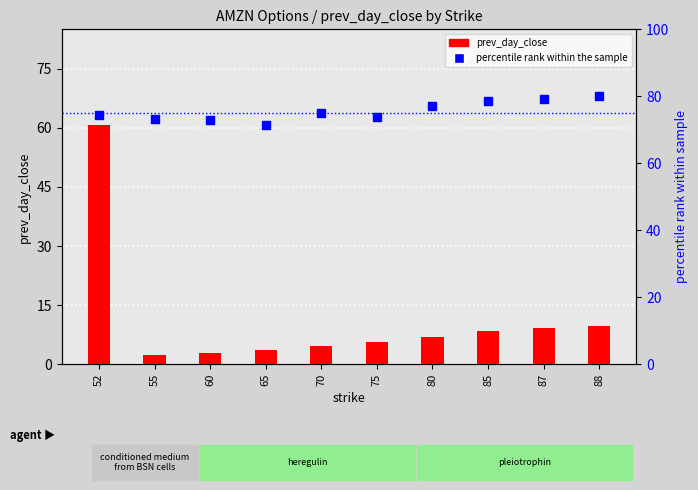

At how many categories does at least one series exceed 44?

10